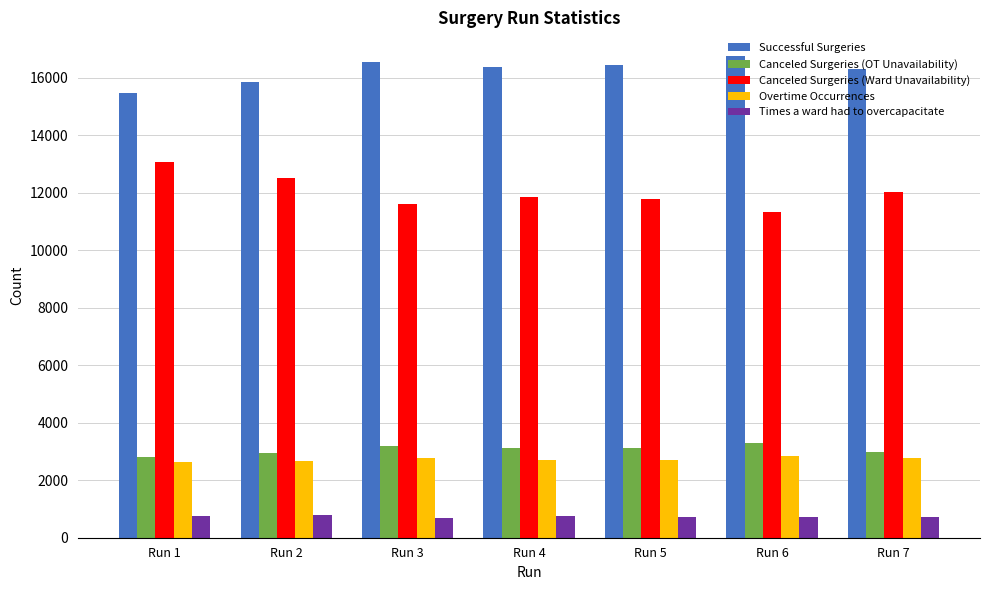

The value of Times a ward had to overcapacitate at Run 4 is 1326. True or false?

False